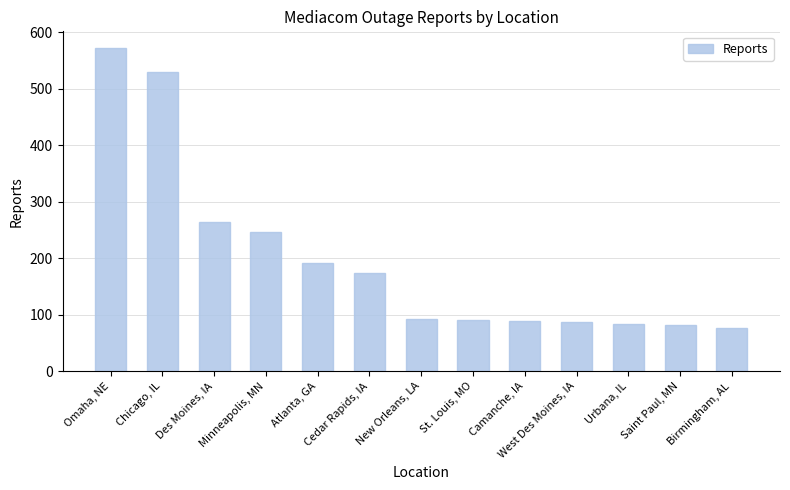

The chart shows a value of 137 at Urbana, IL. True or false?

False